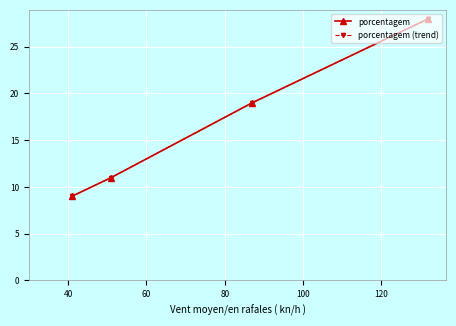

What is the minimum value shown in the chart?

9